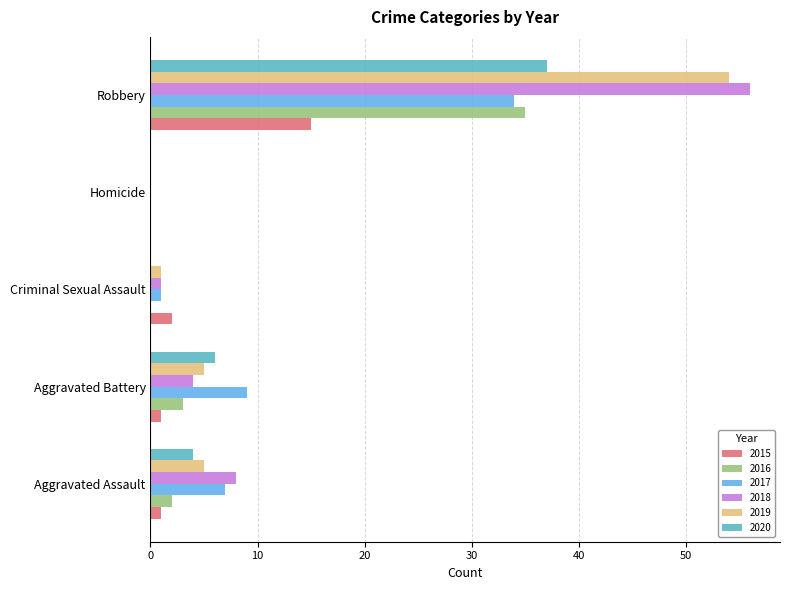

What is the maximum value shown in the chart?

56